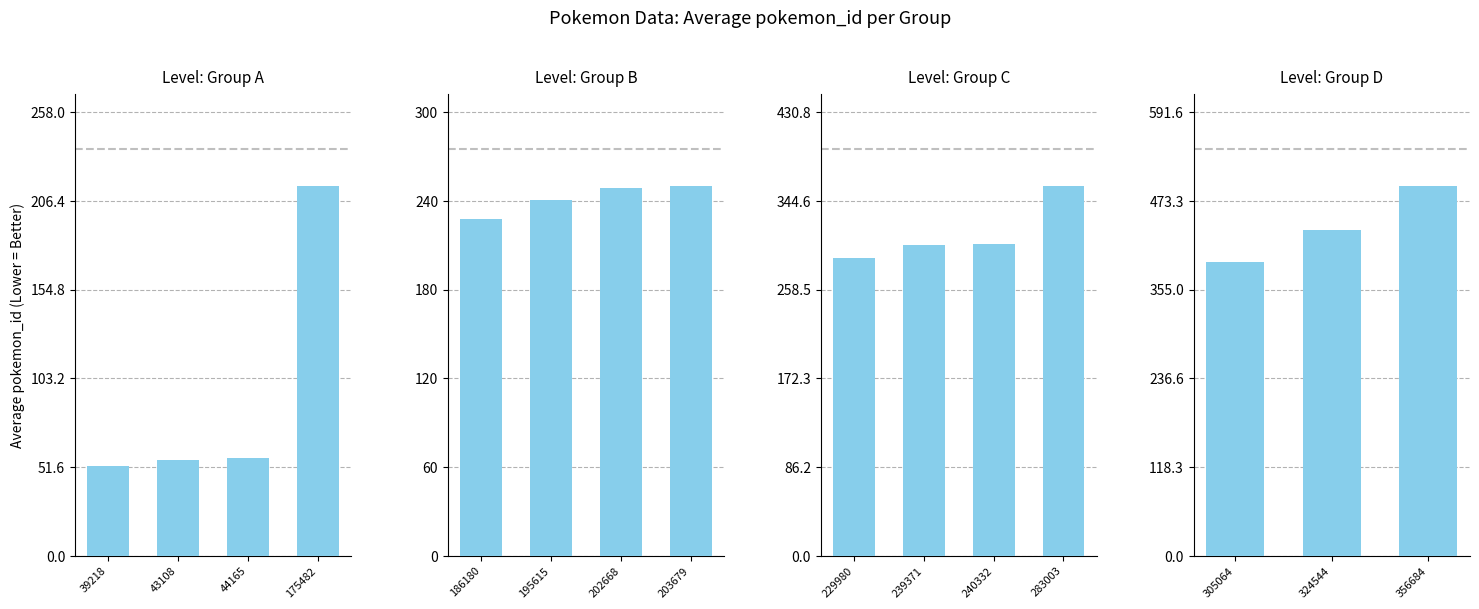

What value does the data have at 239371, to the nearest 50?

300